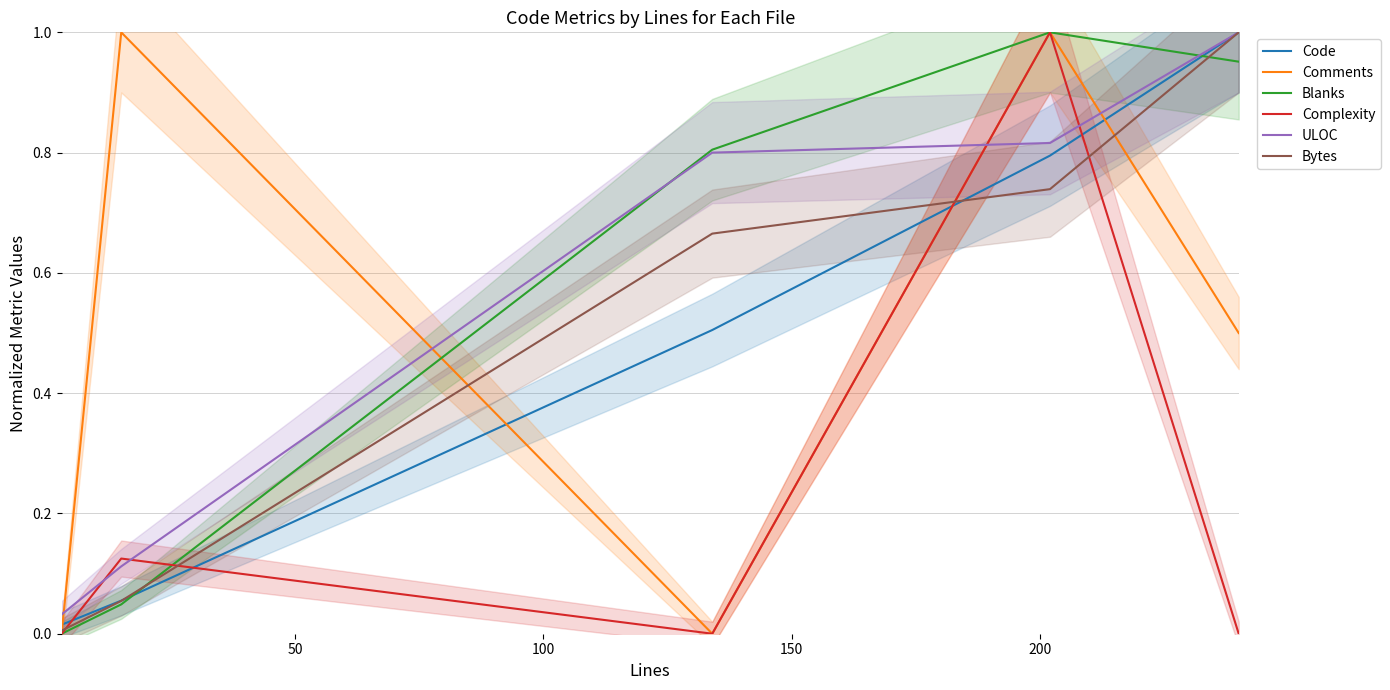

Which series has the largest range (max minus min)?

Blanks